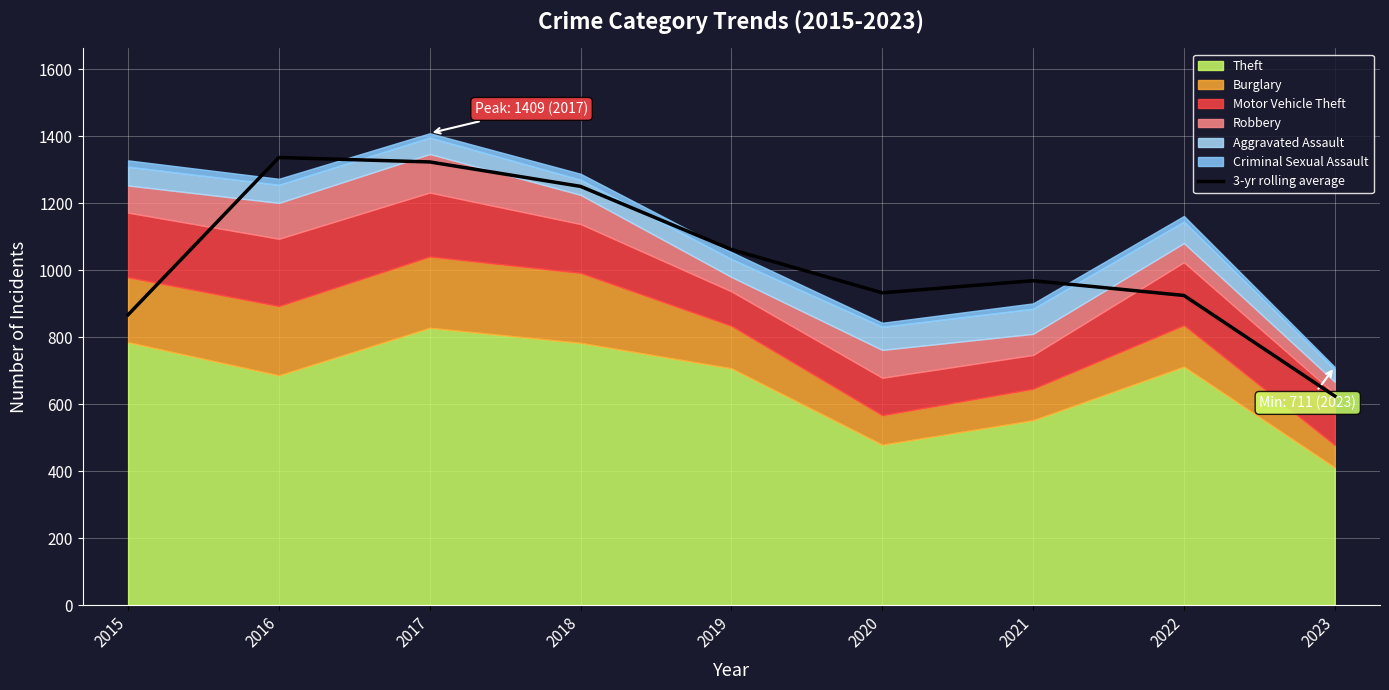

What is the average value?

1032.1